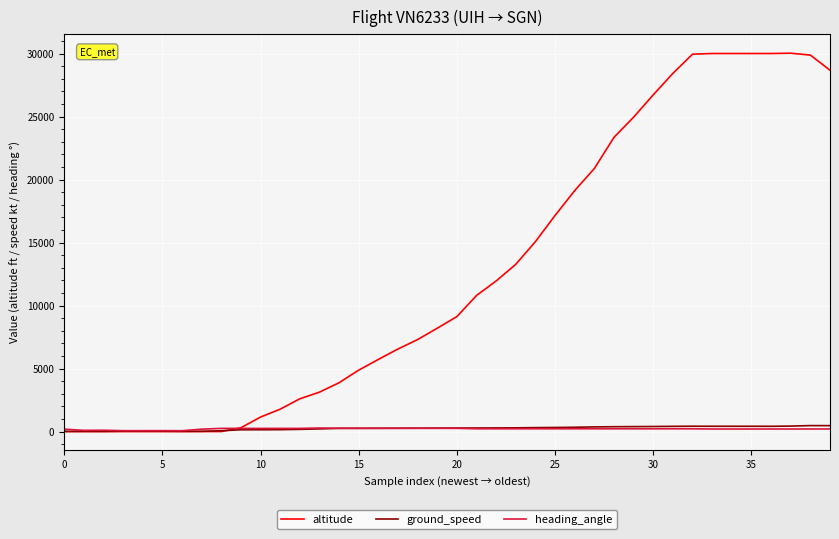

What is the maximum value for altitude?

30025